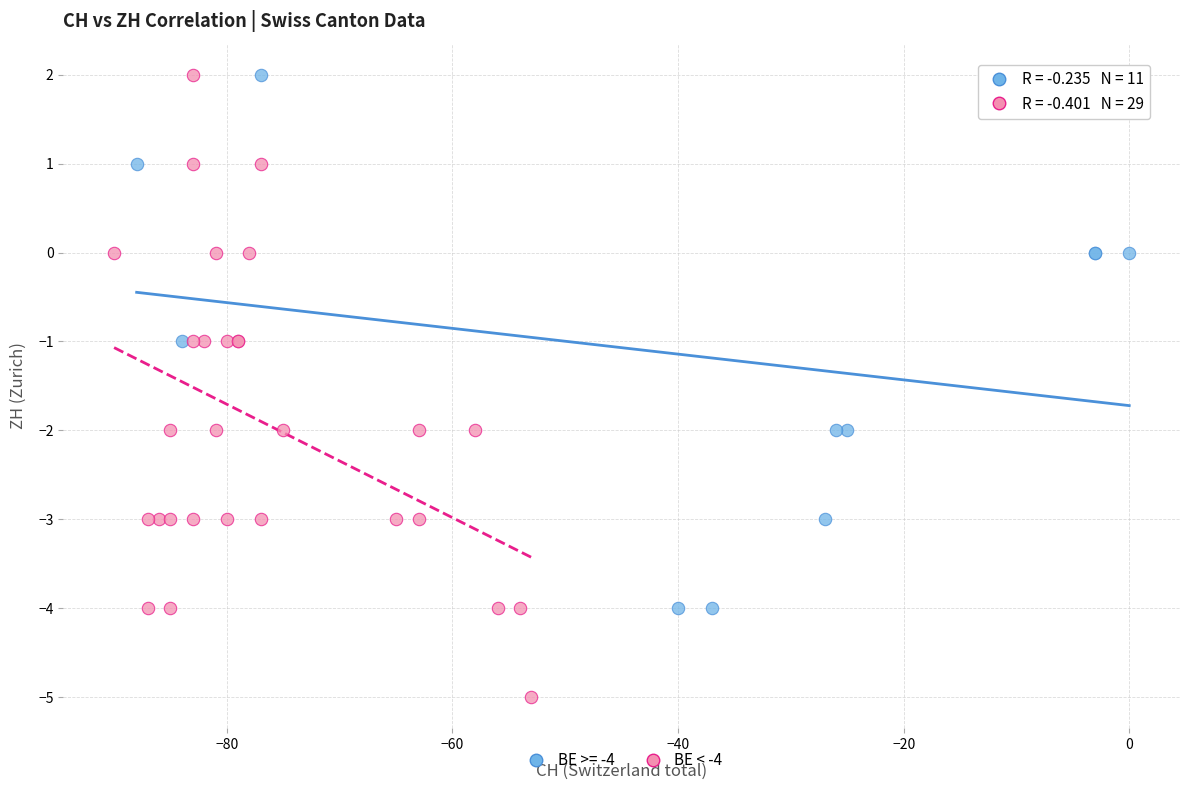

Which series reaches the minimum Y coordinate?

BE < -4